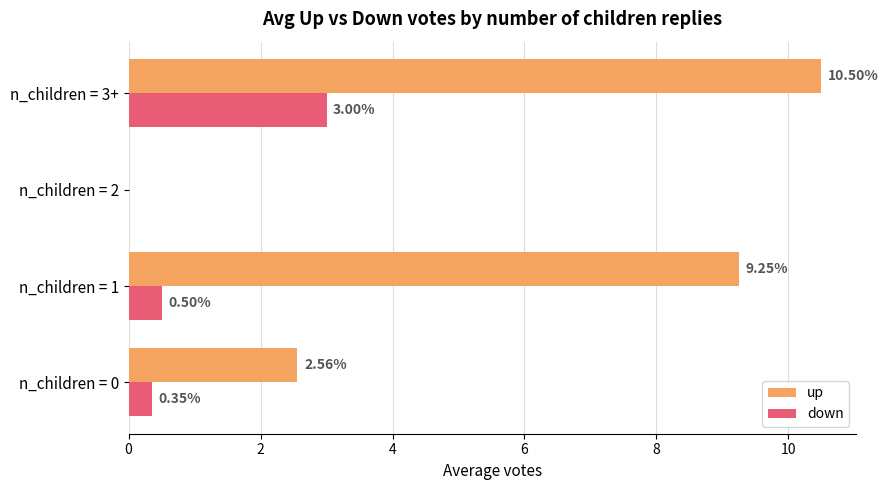

What is the total value across all series at n_children = 0?

2.9